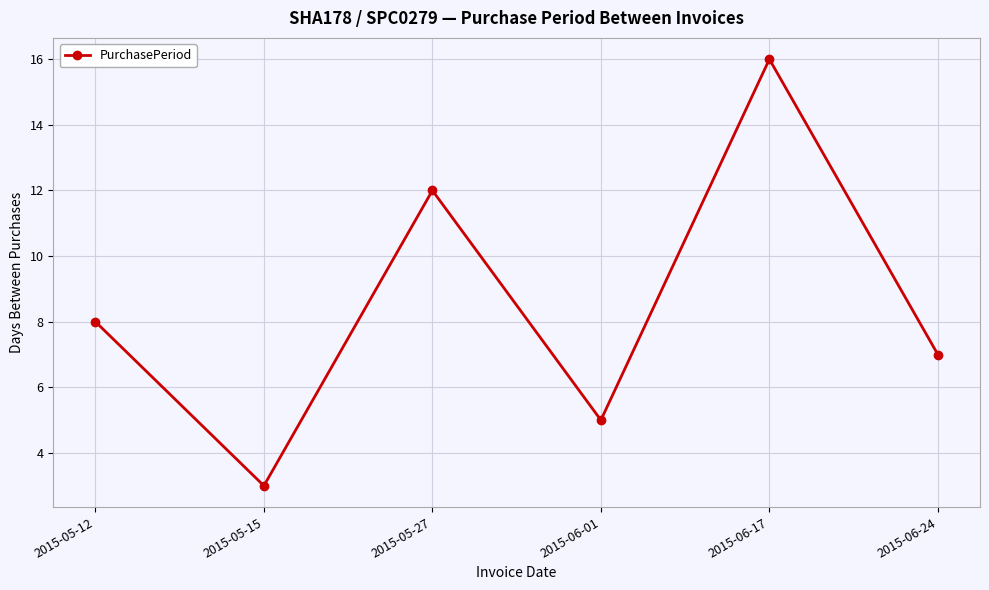

What is the label of the 4th point from the left?

2015-06-01